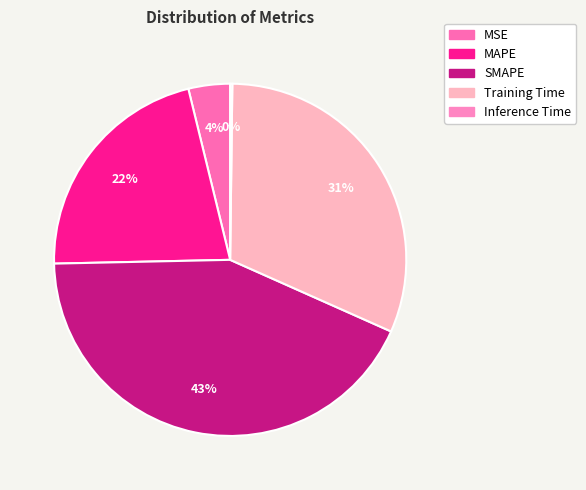

Count the number of slices in the pie.

5